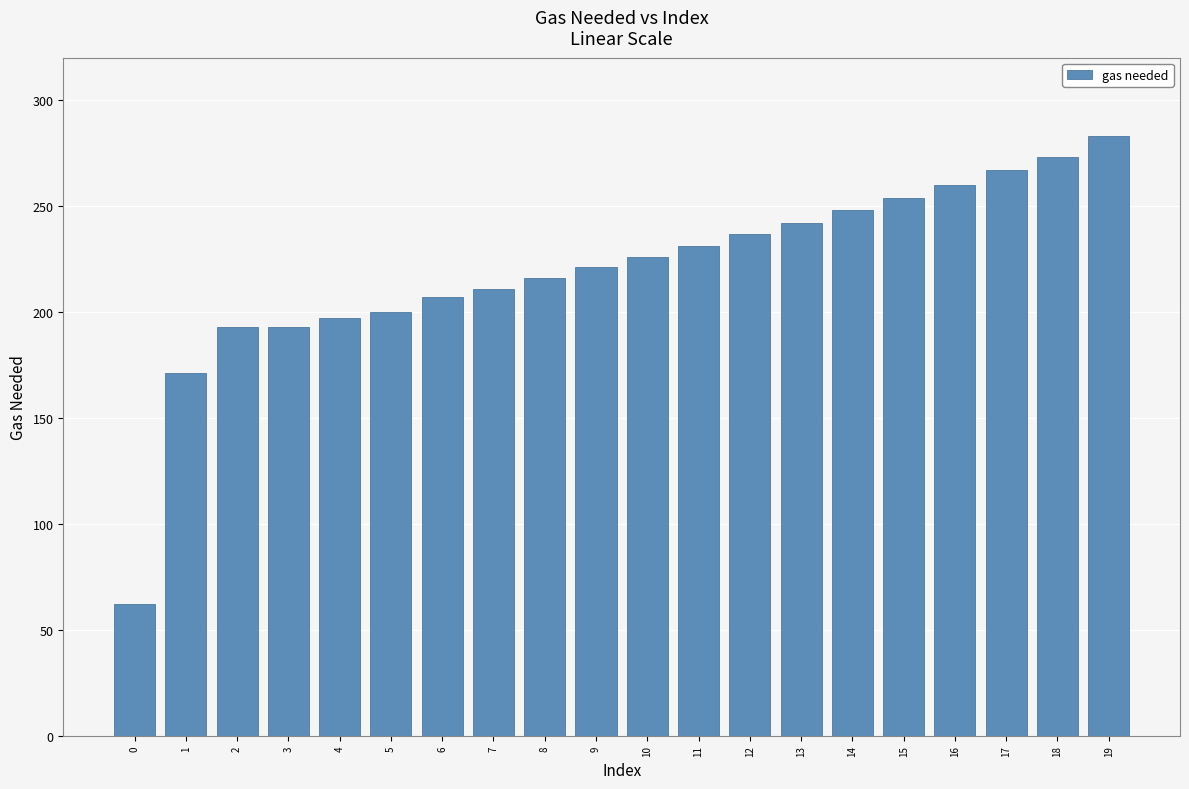

Where is the data nearest to the value 172?

1